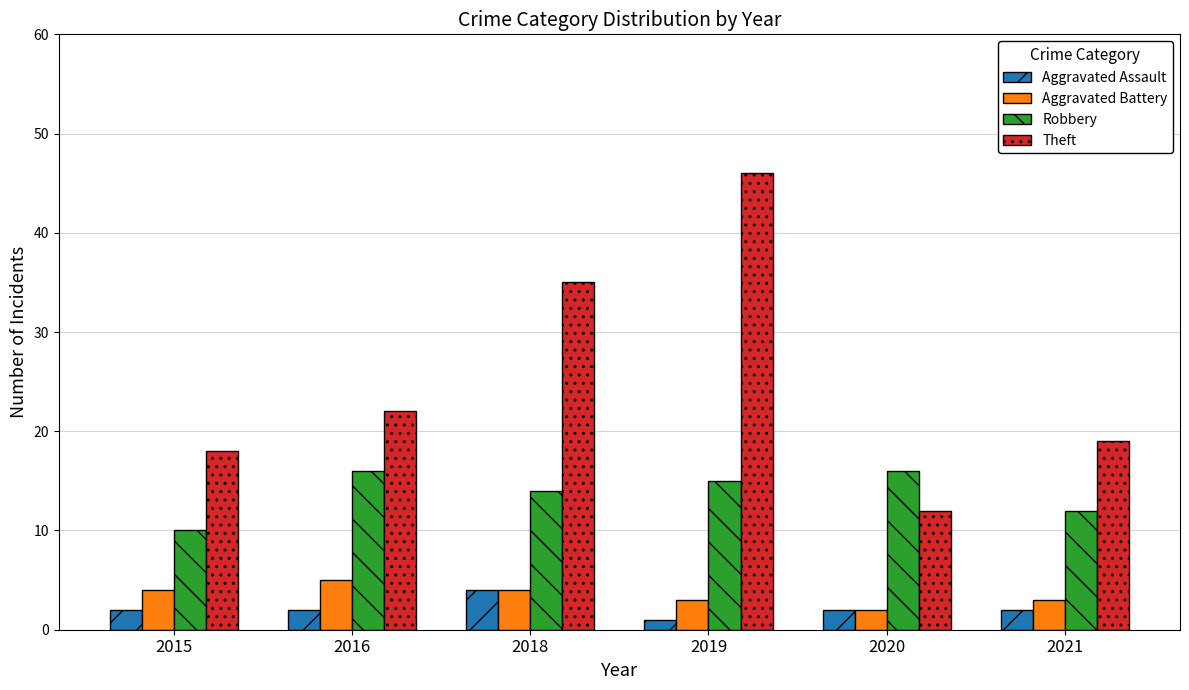

What is the difference between the Robbery values at 2019 and 2020?

1